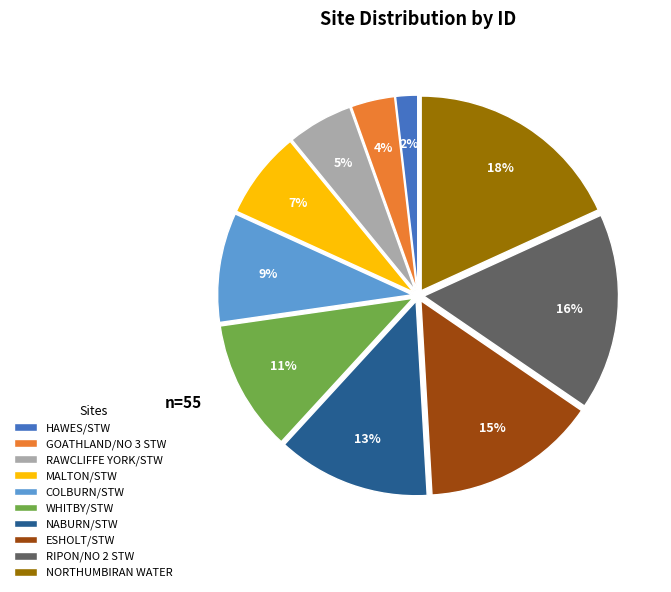

Is it true that WHITBY/STW is 11% of the pie?

True